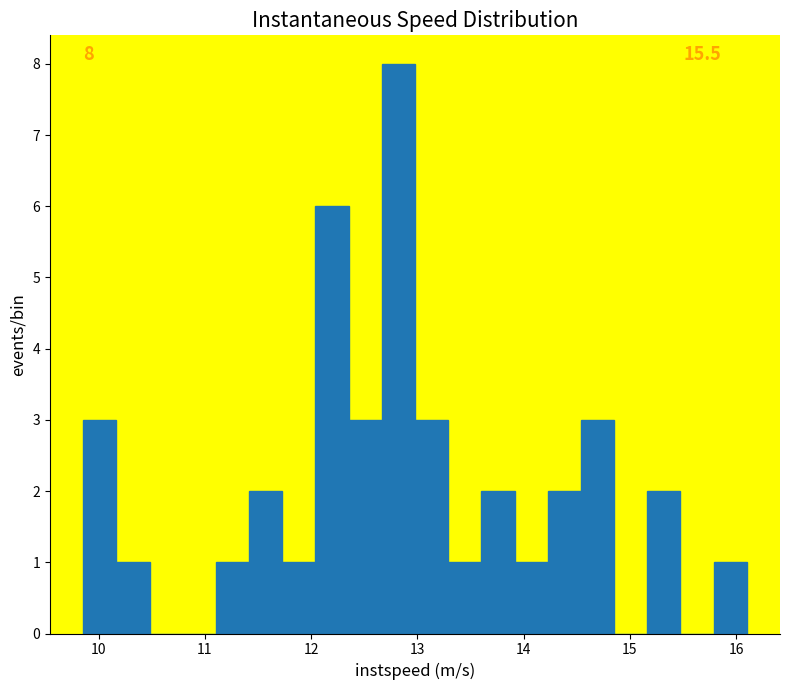

Read against the x-axis, roughly where is the centre of the tallest bar?

12.8